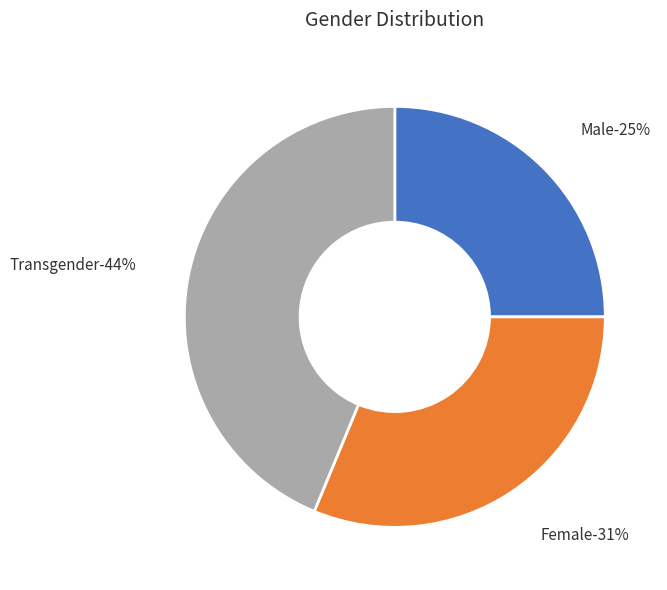

To the nearest percent, what portion does Transgender represent?

44%